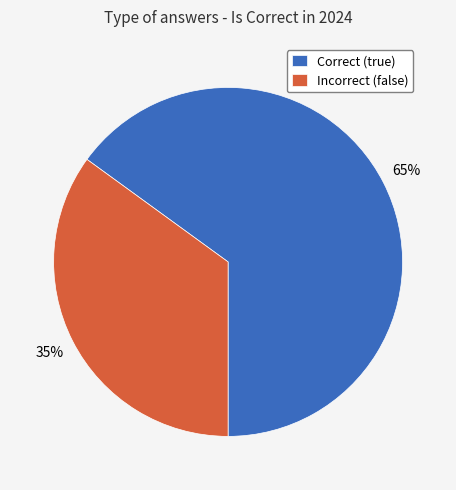

How many slices are in this pie chart?

2